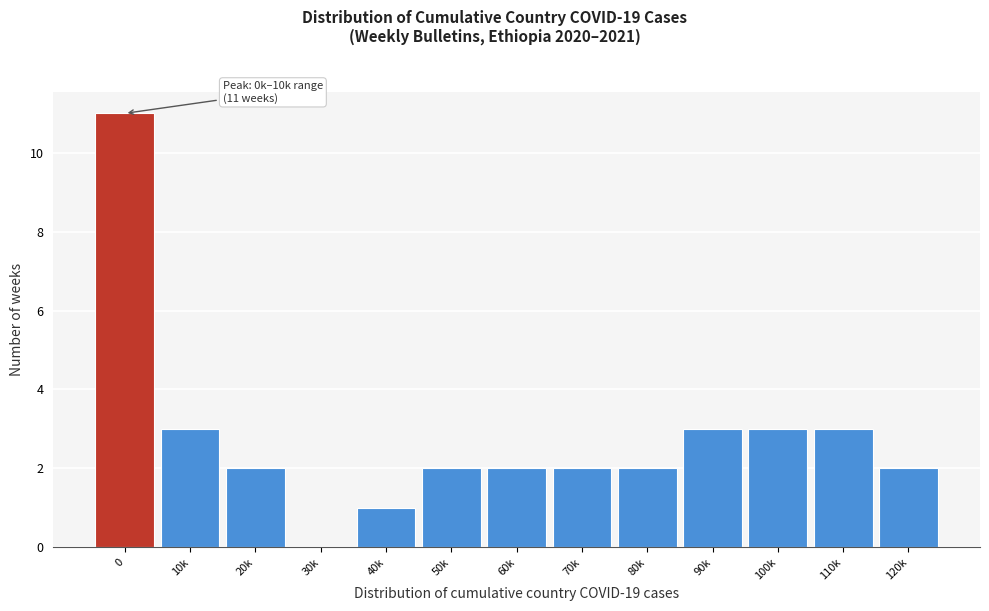

Reading right to left, list all the values displayed in this chart.

120k=2	110k=3	100k=3	90k=3	80k=2	70k=2	60k=2	50k=2	40k=1	30k=0	20k=2	10k=3	0=11